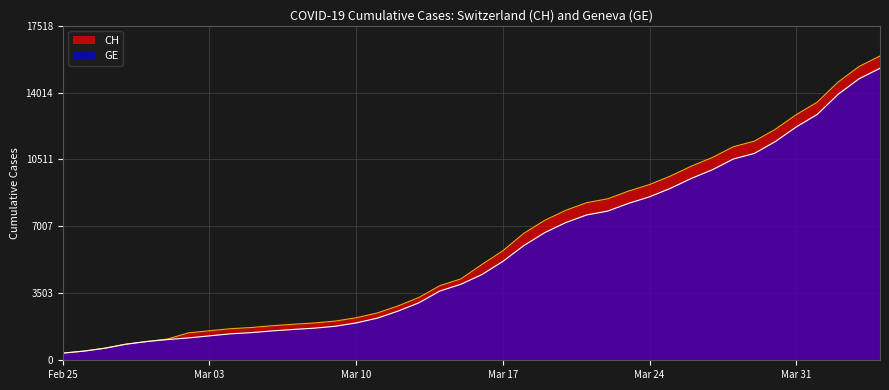

True or false: CH and GE intersect in this chart.

False